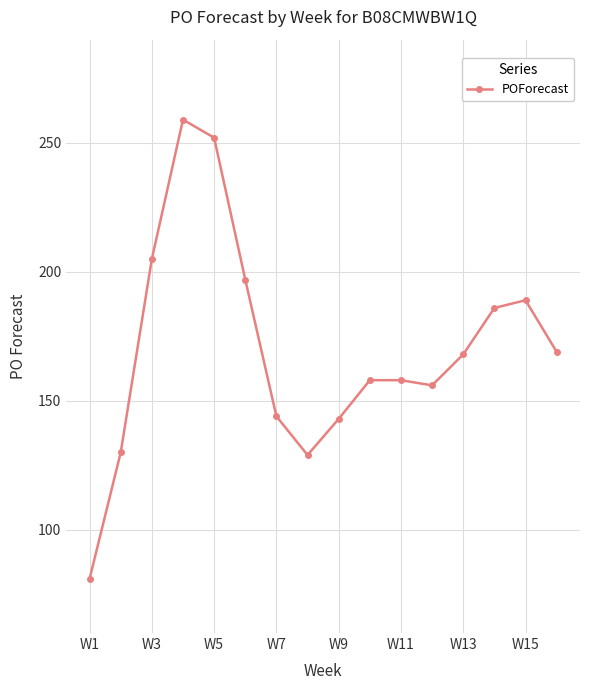

What is the minimum value shown in the chart?

81